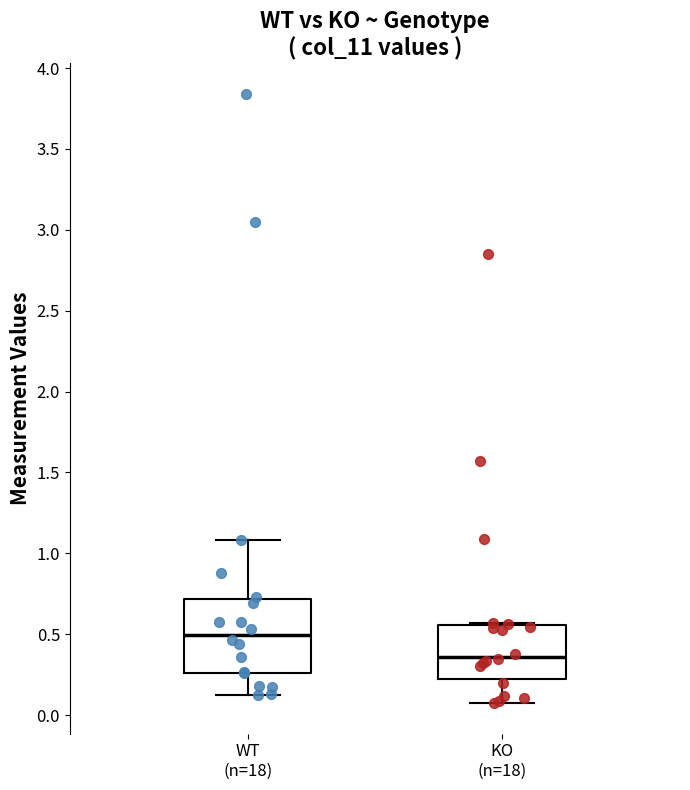

Where does the lower whisker of the box for KO (n=18) end on the y-axis? The values are not printed on the chart, so give them approximately, as read against the axis.

0.05